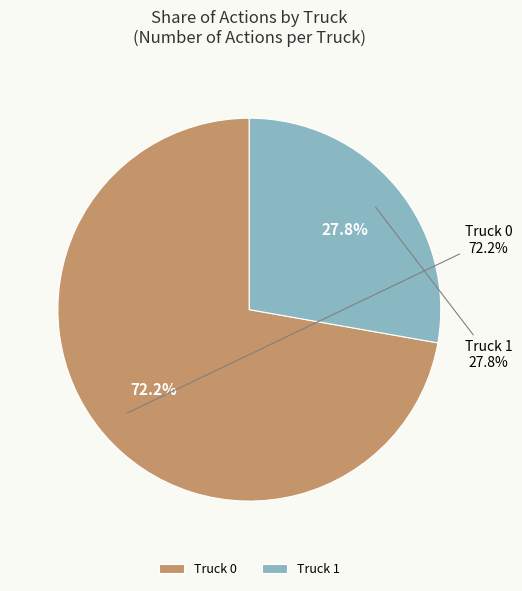

Is there a majority slice in this chart?

Yes